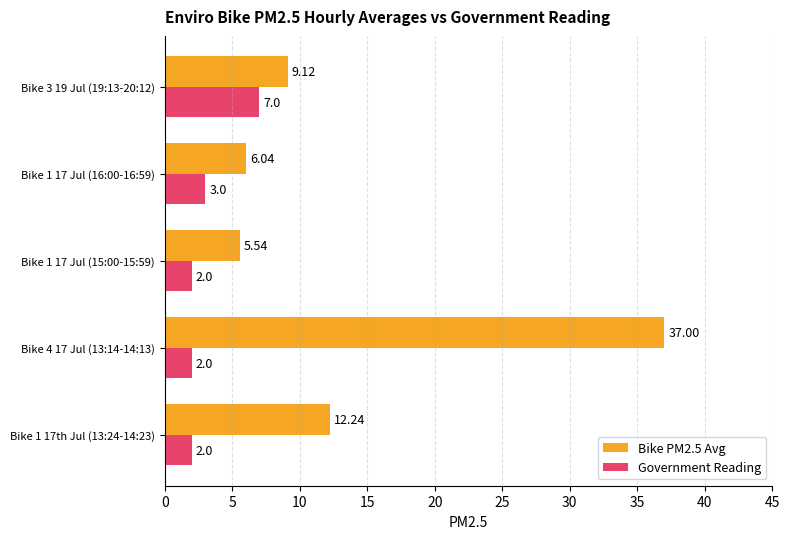

What is the spread (max minus min) of values at Bike 4 17 Jul (13:14-14:13)?

35.0